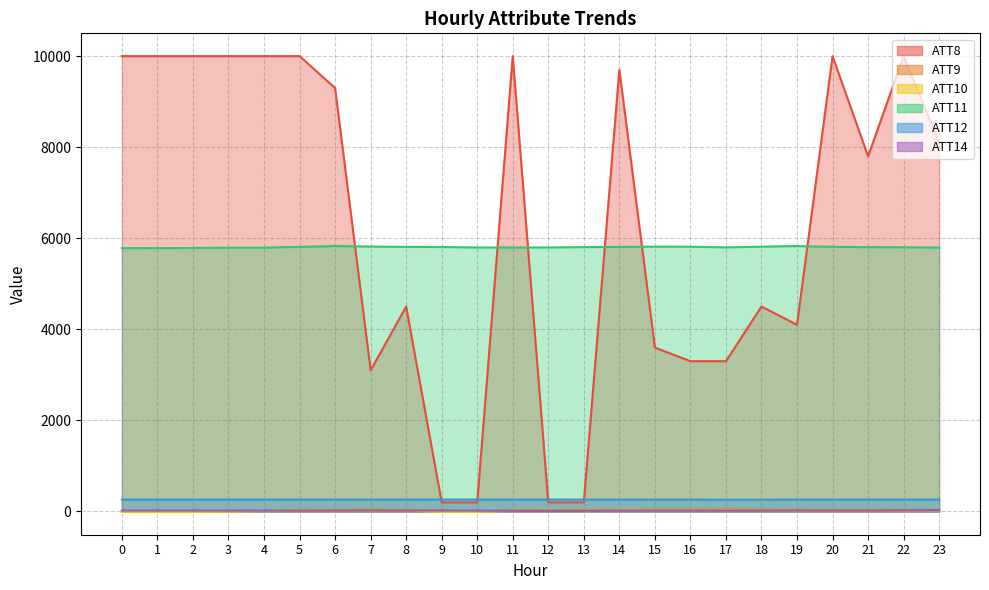

Reading left to right, extract all data points from this chart.

ATT8: 0=10000.0	1=10000.0	2=10000.0	3=10000.0	4=10000.0	5=10000.0	6=9300.0	7=3100.0	8=4500.0	9=200.0	10=200.0	11=10000.0	12=200.0	13=200.0	14=9700.0	15=3600.0	16=3300.0	17=3300.0	18=4500.0	19=4100.0	20=10000.0	21=7800.0	22=10000.0	23=8100.0
ATT9: 0=-10.0	1=-10.0	2=-10.0	3=11.9	4=10.4	5=36.2	6=33.9	7=37.9	8=30.6	9=18.6	10=-10.0	11=32.4	12=27.5	13=37.2	14=33.9	15=38.9	16=37.1	17=42.9	18=41.2	19=36.0	20=31.6	21=35.2	22=34.6	23=32.7
ATT10: 0=-10.0	1=-10.0	2=-10.0	3=-2.6	4=8.9	5=18.0	6=19.5	7=11.8	8=20.6	9=-10.0	10=-10.0	11=17.0	12=17.5	13=19.4	14=19.4	15=21.9	16=18.9	17=21.6	18=24.8	19=18.8	20=18.1	21=19.9	22=20.2	23=19.8
ATT11: 0=5783.2	1=5784.1	2=5786.5	3=5792.0	4=5793.3	5=5811.8	6=5829.2	7=5817.9	8=5810.2	9=5808.4	10=5797.3	11=5797.8	12=5797.3	13=5806.5	14=5809.2	15=5816.2	16=5814.8	17=5800.8	18=5814.8	19=5829.4	20=5812.7	21=5804.7	22=5801.7	23=5795.4
ATT12: 0=261.6	1=261.6	2=260.9	3=261.6	4=261.5	5=261.7	6=260.6	7=260.5	8=261.7	9=262.6	10=261.5	11=261.0	12=262.2	13=260.3	14=260.0	15=258.9	16=259.5	17=258.2	18=258.6	19=259.4	20=260.0	21=261.3	22=262.0	23=261.0
ATT14: 0=20.4	1=20.2	2=20.1	3=19.2	4=17.4	5=16.7	6=19.5	7=20.0	8=19.4	9=21.2	10=17.7	11=14.5	12=13.3	13=15.2	14=16.2	15=18.2	16=17.0	17=17.0	18=20.7	19=21.3	20=20.9	21=20.4	22=26.0	23=28.9